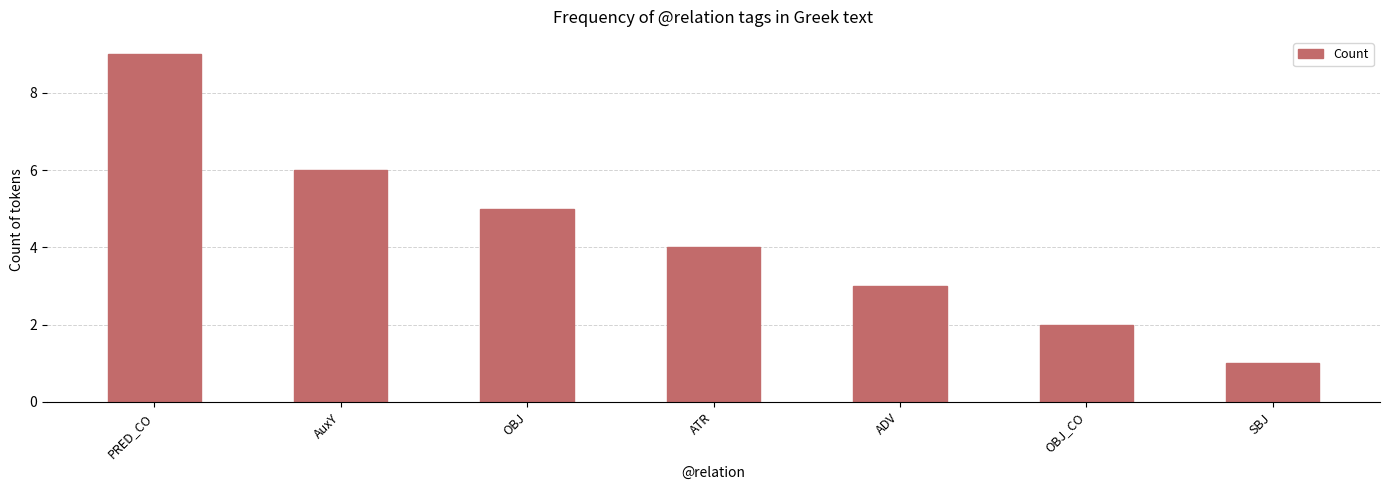

How many data points are less than 4?

3